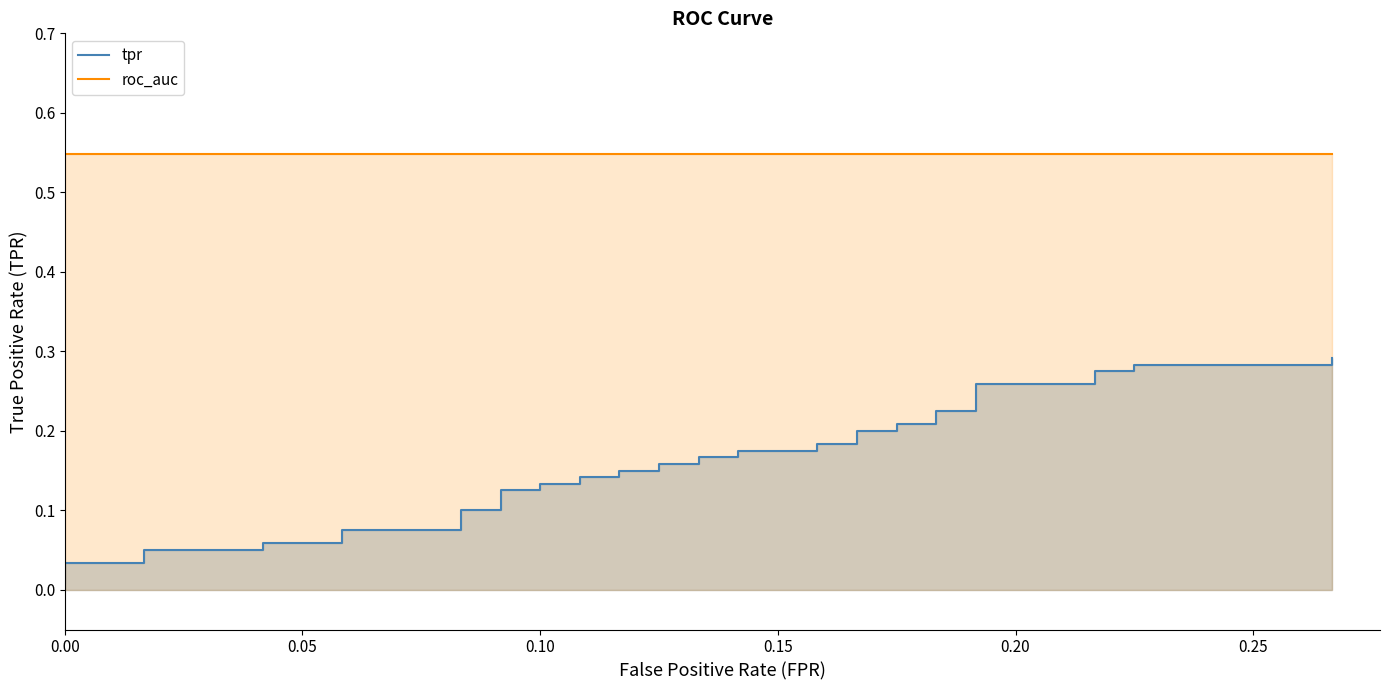

Reading right to left, extract all data points from this chart.

tpr: 0.3	0.3	0.3	0.3	0.3	0.3	0.3	0.2	0.2	0.2	0.2	0.2	0.2	0.2	0.2	0.2	0.2	0.2	0.2	0.2	0.2	0.1	0.1	0.1	0.1	0.1	0.1	0.1	0.1	0.1	0.1	0.1	0.1	0.1	0.1	0.1	0.1	0.0	0.0	0.0
roc_auc: 0.5	0.5	0.5	0.5	0.5	0.5	0.5	0.5	0.5	0.5	0.5	0.5	0.5	0.5	0.5	0.5	0.5	0.5	0.5	0.5	0.5	0.5	0.5	0.5	0.5	0.5	0.5	0.5	0.5	0.5	0.5	0.5	0.5	0.5	0.5	0.5	0.5	0.5	0.5	0.5